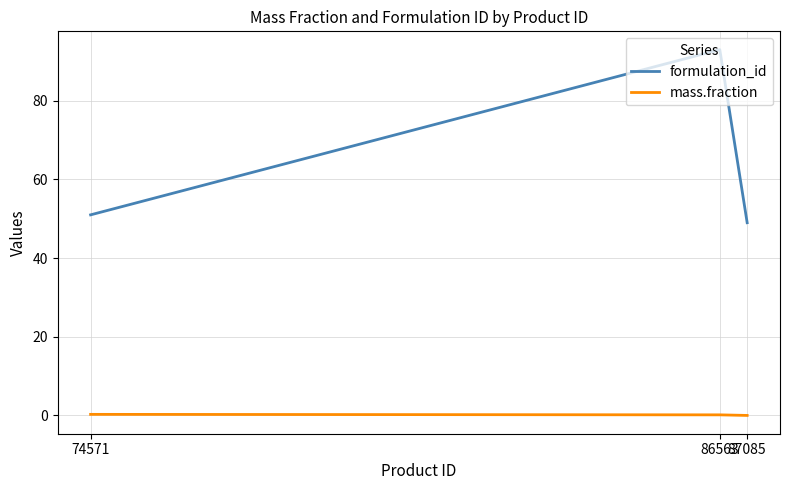

How many lines are shown in the chart?

2